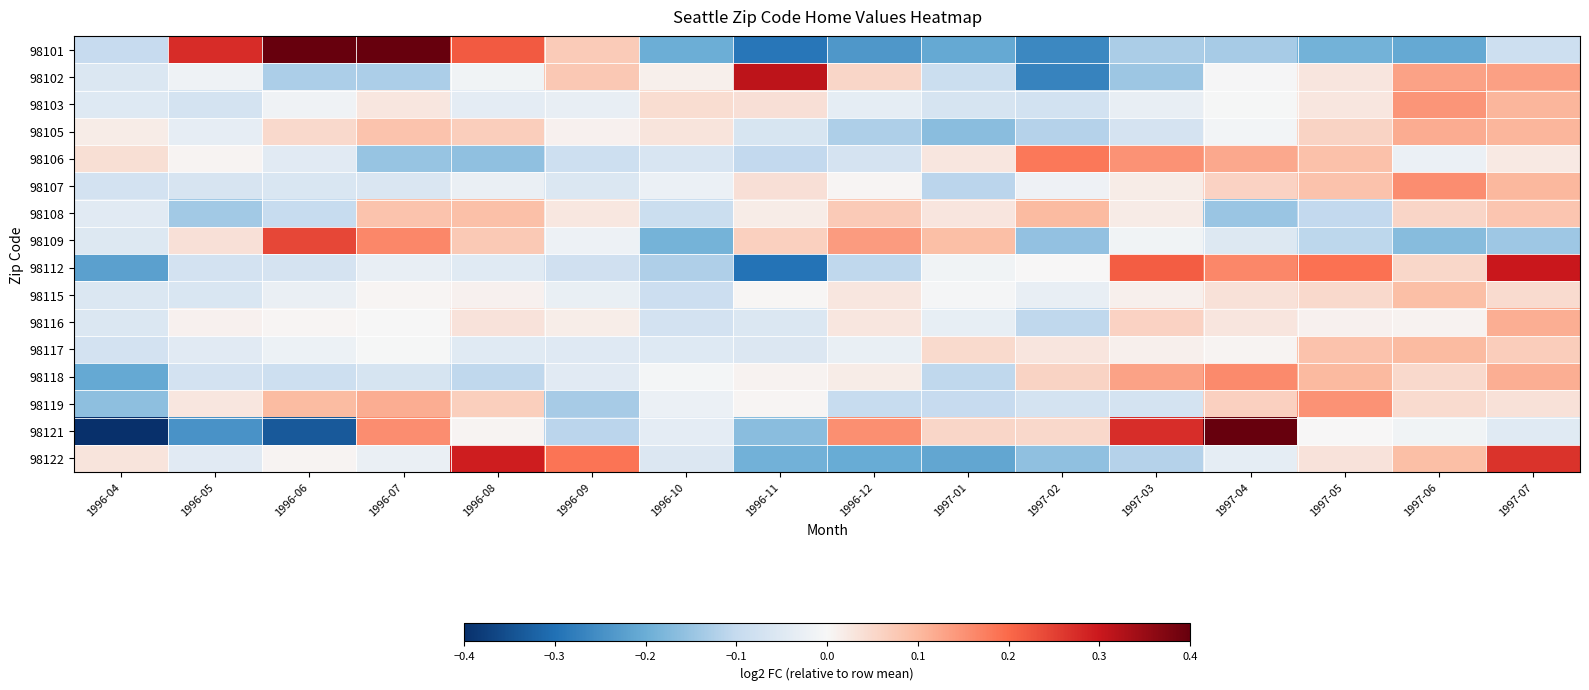

At how many categories does at least one series exceed 0?

16